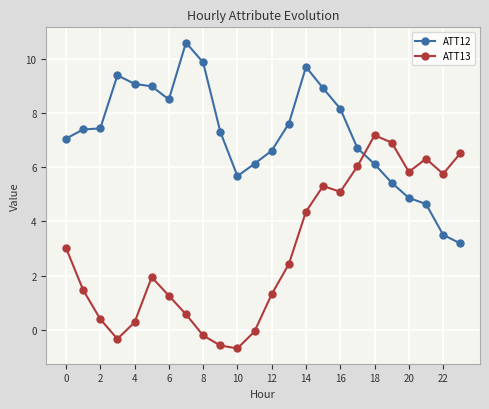

Reading left to right, list all the values displayed in this chart.

ATT12: 7.1	7.4	7.4	9.4	9.1	9.0	8.5	10.6	9.9	7.3	5.7	6.1	6.6	7.6	9.7	8.9	8.2	6.7	6.1	5.4	4.9	4.6	3.5	3.2
ATT13: 3.0	1.5	0.4	-0.3	0.3	1.9	1.3	0.6	-0.2	-0.6	-0.7	-0.1	1.3	2.4	4.4	5.3	5.1	6.0	7.2	6.9	5.8	6.3	5.8	6.5